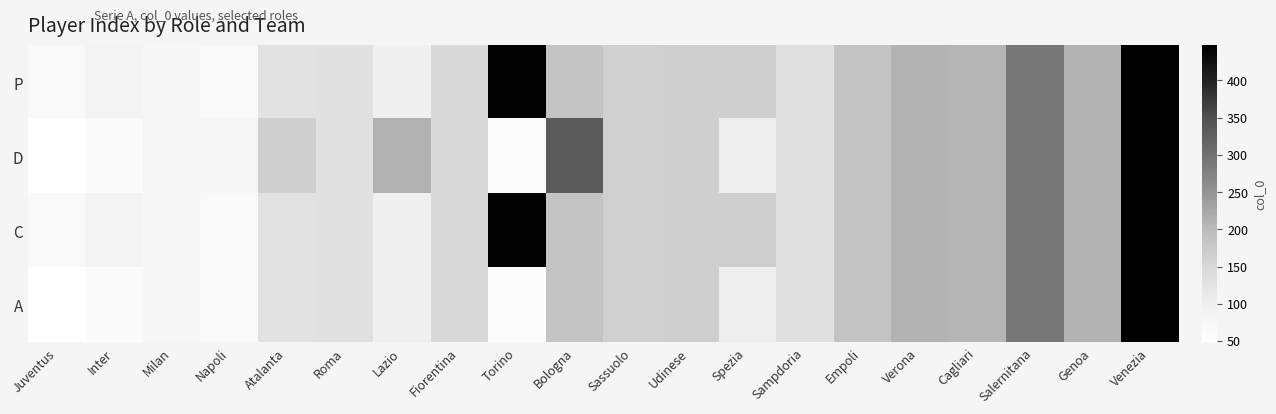

Reading left to right, list all the values displayed in this chart.

P: Juventus=66	Inter=88	Milan=76	Napoli=67	Atalanta=129	Roma=130	Lazio=97	Fiorentina=144	Torino=445	Bologna=185	Sassuolo=163	Udinese=165	Spezia=164	Sampdoria=131	Empoli=186	Verona=209	Cagliari=208	Salernitana=292	Genoa=210	Venezia=447
D: Juventus=48	Inter=59	Milan=78	Napoli=78	Atalanta=166	Roma=130	Lazio=213	Fiorentina=145	Torino=57	Bologna=333	Sassuolo=163	Udinese=165	Spezia=102	Sampdoria=133	Empoli=186	Verona=209	Cagliari=208	Salernitana=292	Genoa=210	Venezia=447
C: Juventus=66	Inter=88	Milan=76	Napoli=67	Atalanta=129	Roma=130	Lazio=97	Fiorentina=144	Torino=445	Bologna=185	Sassuolo=163	Udinese=165	Spezia=164	Sampdoria=131	Empoli=186	Verona=209	Cagliari=208	Salernitana=292	Genoa=210	Venezia=447
A: Juventus=48	Inter=59	Milan=76	Napoli=67	Atalanta=129	Roma=130	Lazio=97	Fiorentina=144	Torino=57	Bologna=185	Sassuolo=163	Udinese=165	Spezia=102	Sampdoria=131	Empoli=186	Verona=209	Cagliari=208	Salernitana=292	Genoa=210	Venezia=447